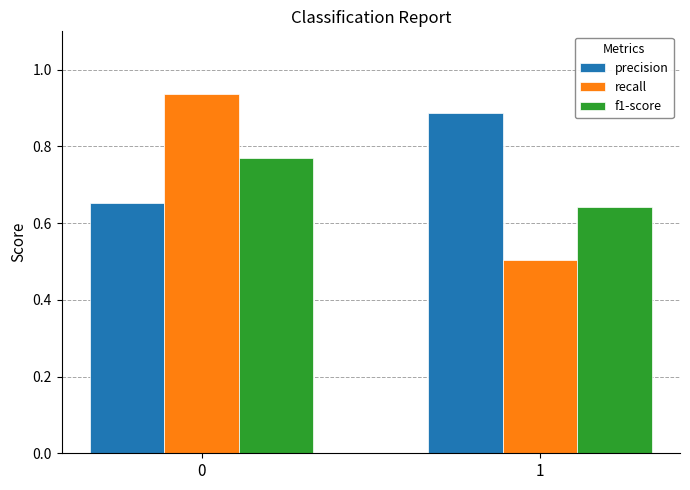

The value of precision at 0 is 1.1. True or false?

False